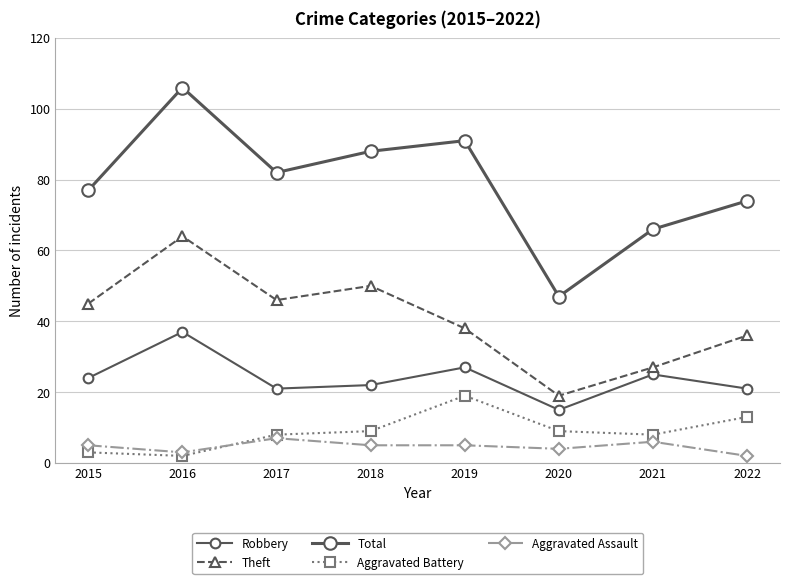

Does the chart have visible grid lines?

Yes